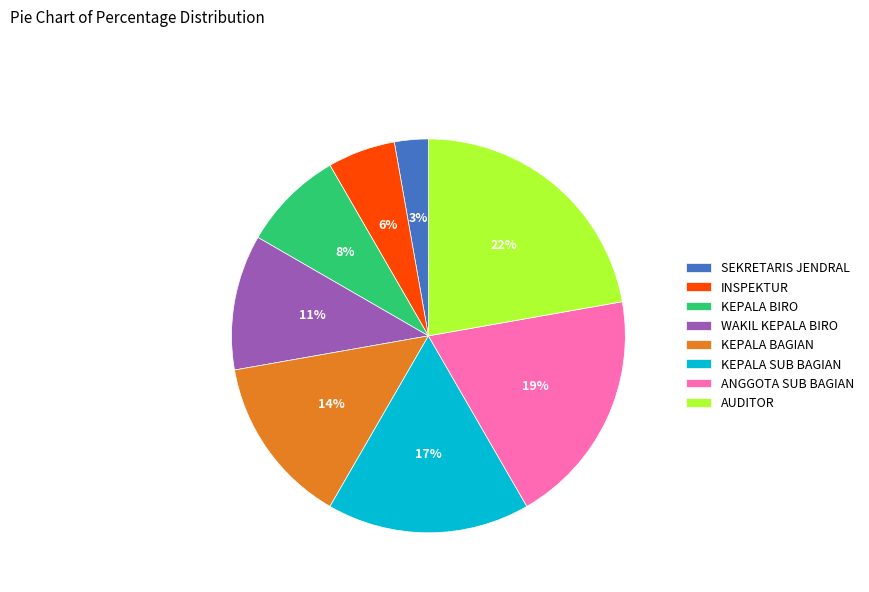

Is it true that AUDITOR is 16% of the pie?

False